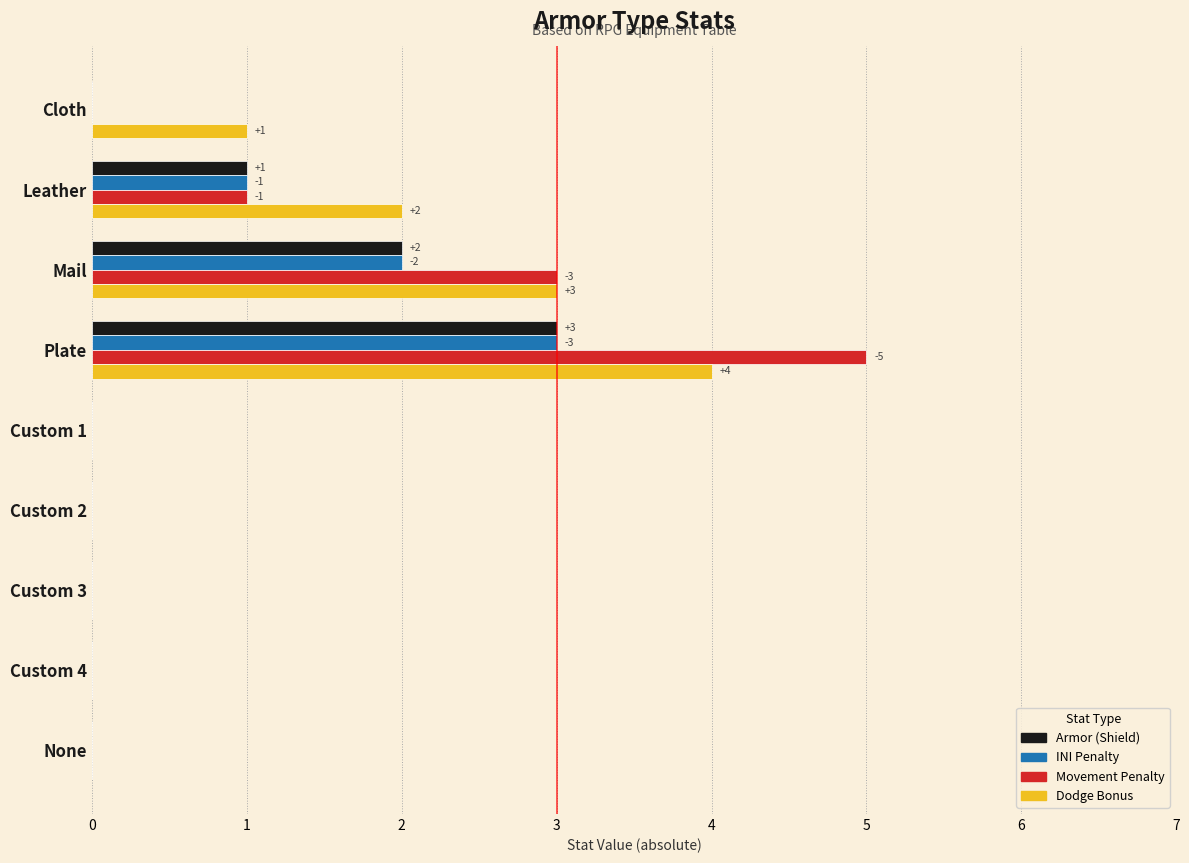

At which category is the sum across all series the highest?

Plate